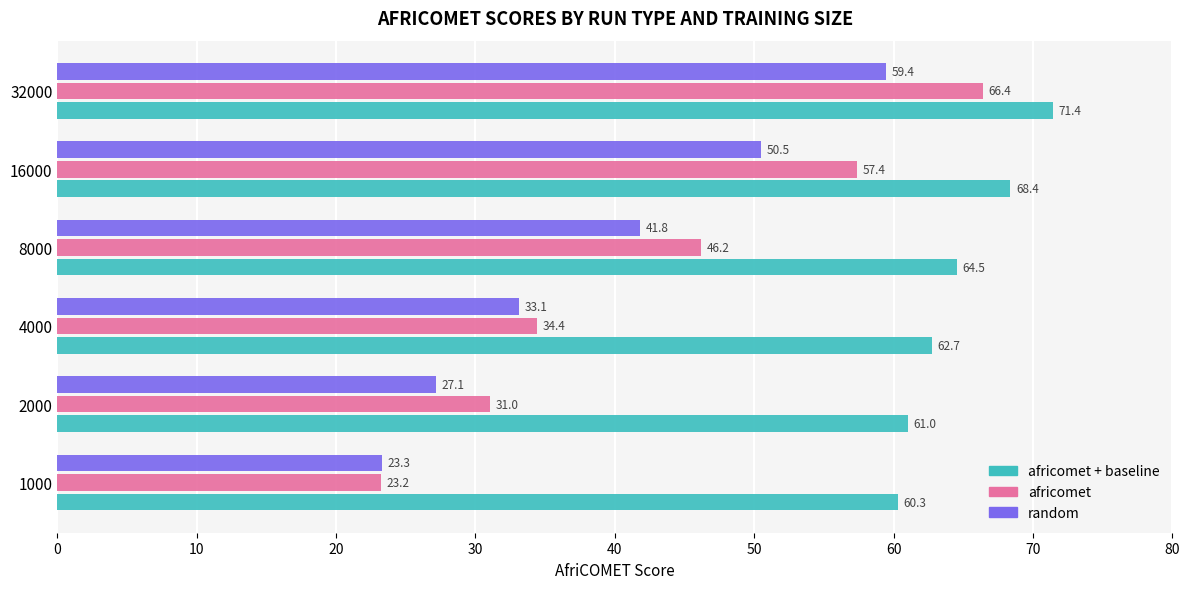

What is the total value across all series at 16000?

176.3